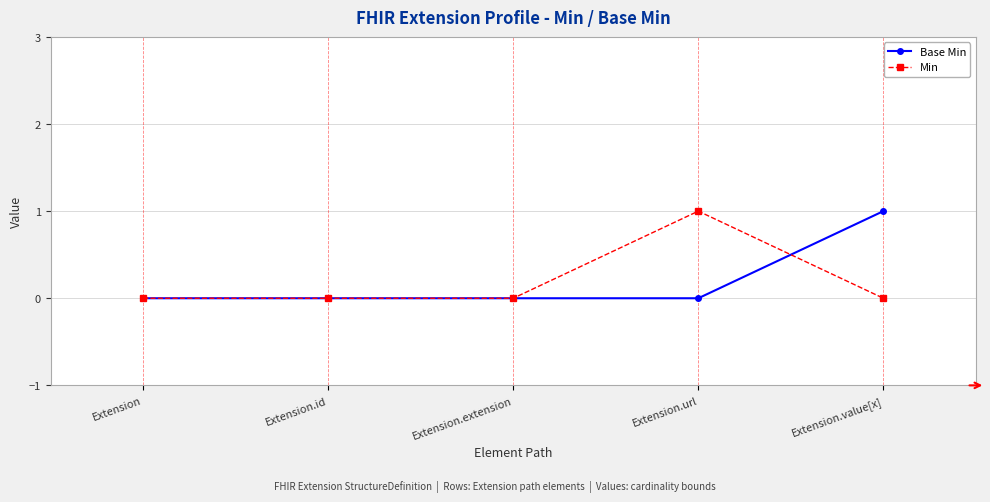

How many lines are shown in the chart?

2